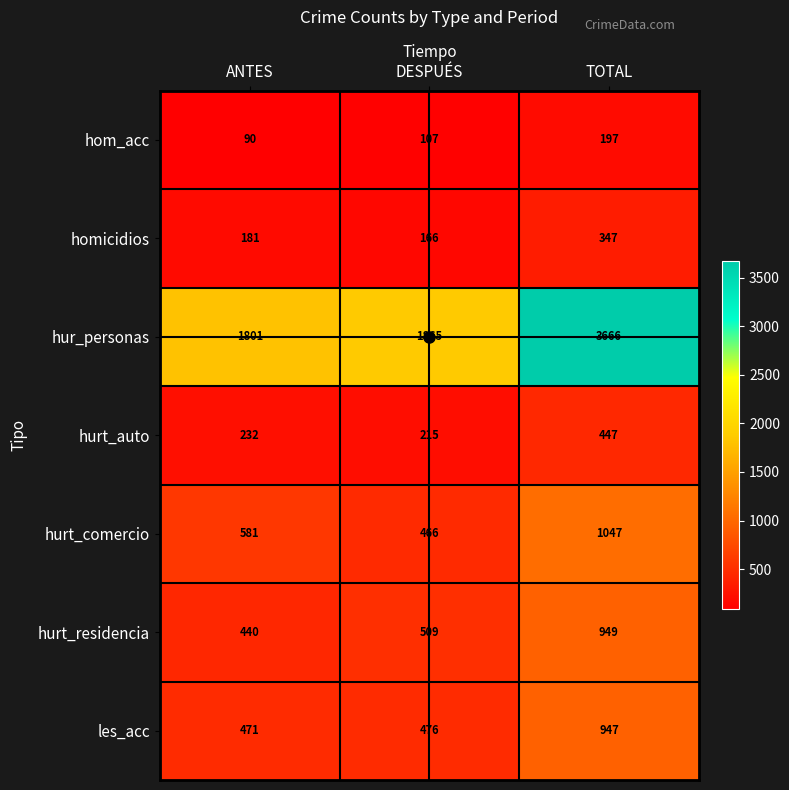

How many hom_acc values are between 90 and 197?

3